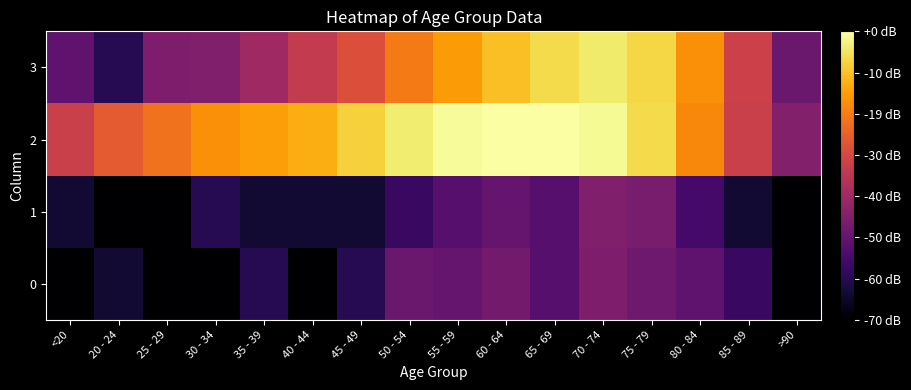

Count the number of categories in the chart.

16